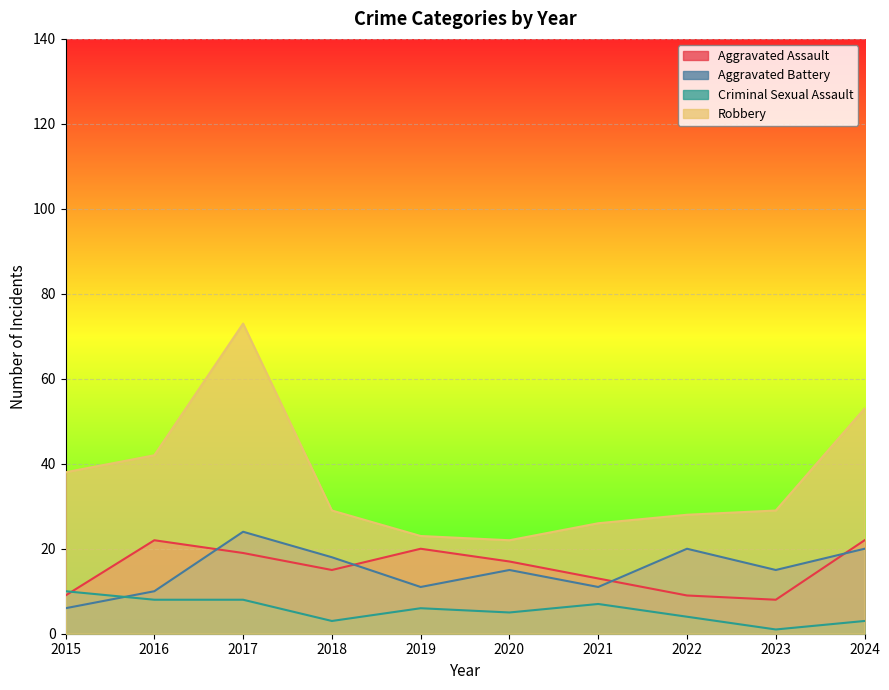

How many lines are shown in the chart?

4